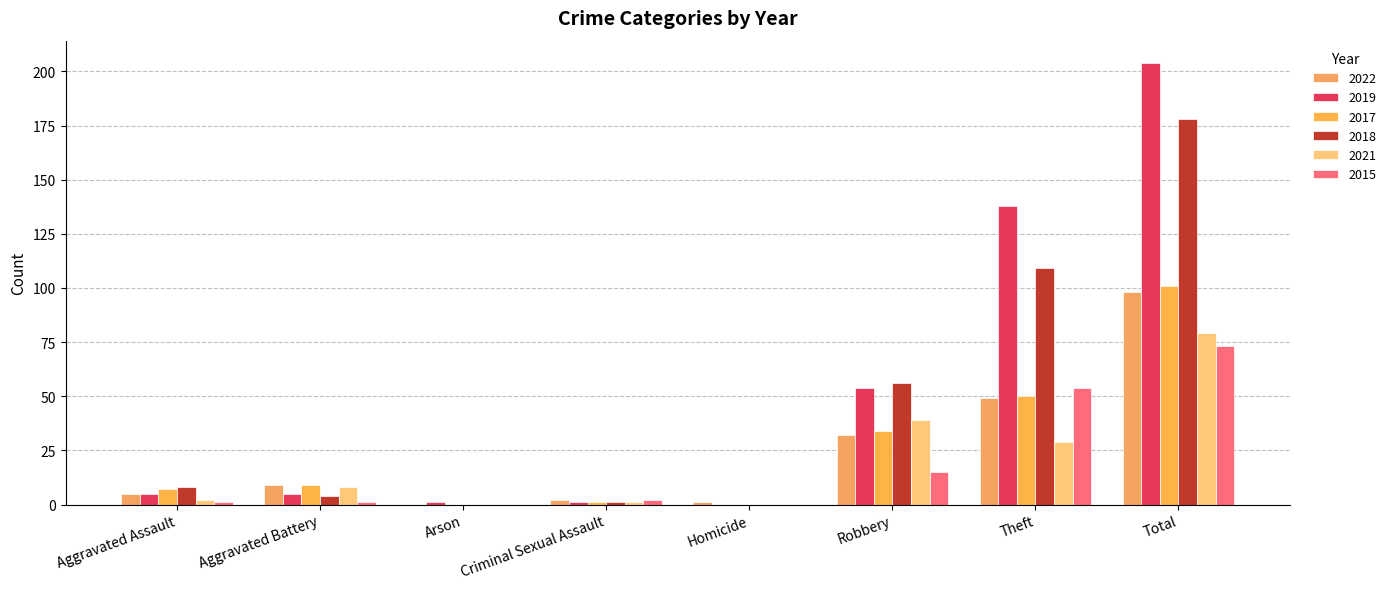

What is the average value of the 2015 series?

18